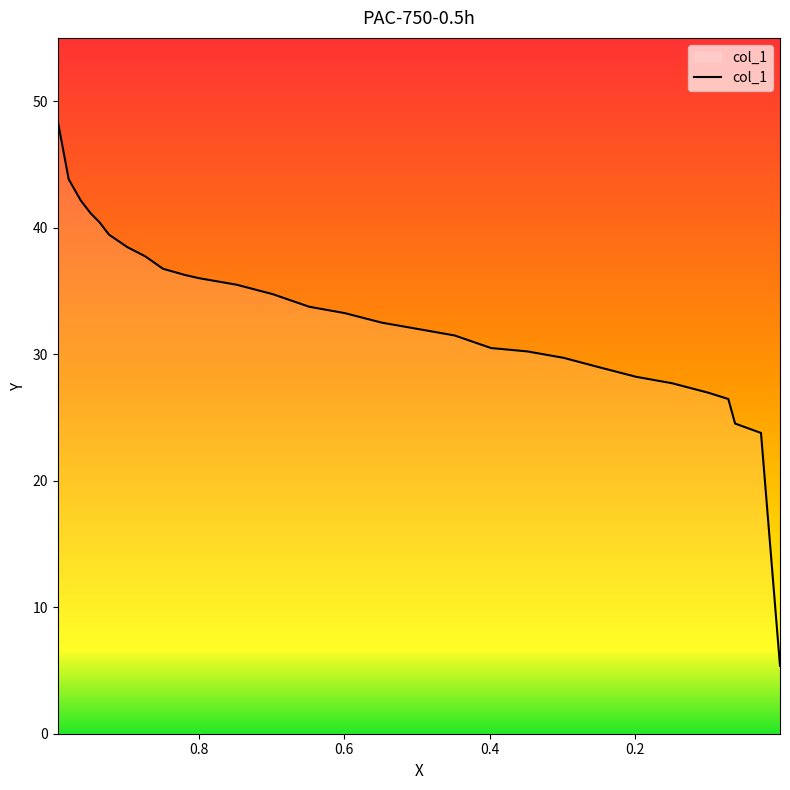

Reading left to right, transcribe all the data shown in this chart.

0.9935=48.4	0.9785=43.8	0.9617=42.1	0.9486=41.2	0.9361=40.4	0.9231=39.4	0.8981=38.5	0.8732=37.7	0.8489=36.8	0.8183=36.3	0.799=36.0	0.7479=35.5	0.698=34.7	0.6481=33.8	0.5989=33.2	0.5484=32.5	0.4979=32.0	0.448=31.5	0.3981=30.5	0.3483=30.2	0.2984=29.7	0.2492=29.0	0.1987=28.2	0.1494=27.7	0.0995=27.0	0.0721=26.5	0.0628=24.5	0.0272=23.8	0.0011=5.4